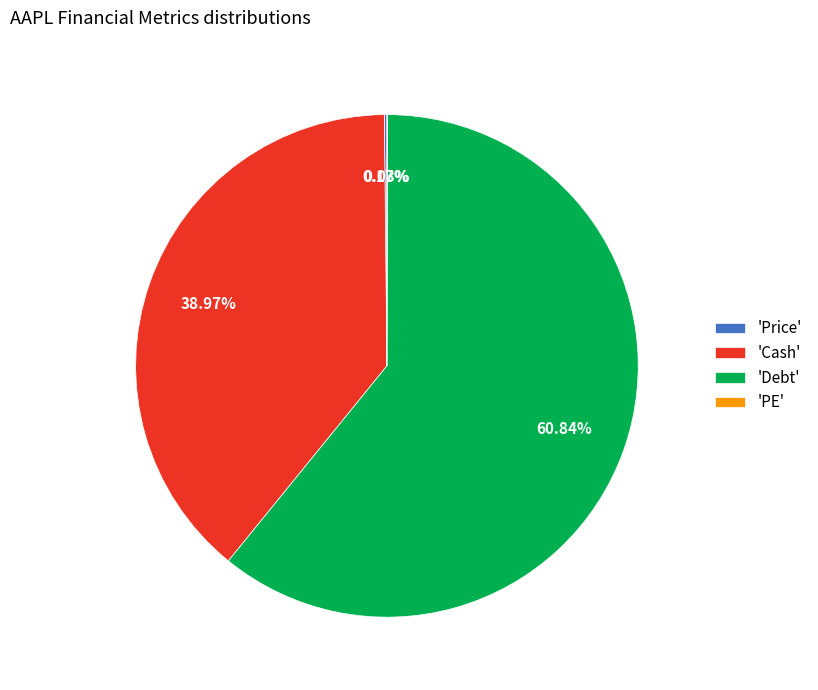

Does any single category account for the majority?

Yes